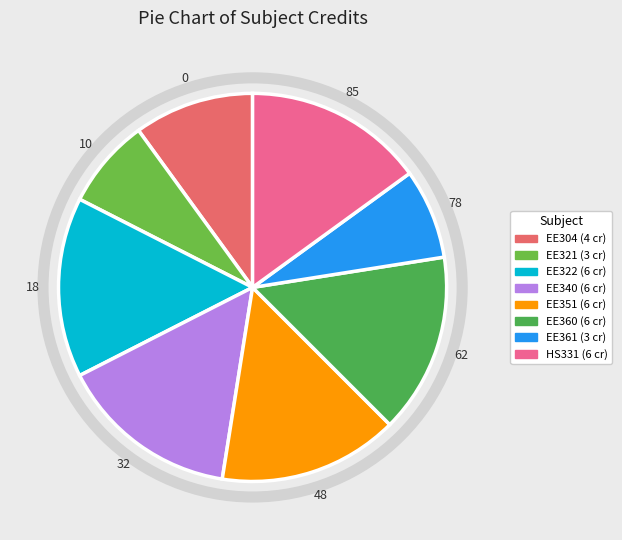

True or false: EE360 accounts for 15% of the total.

True